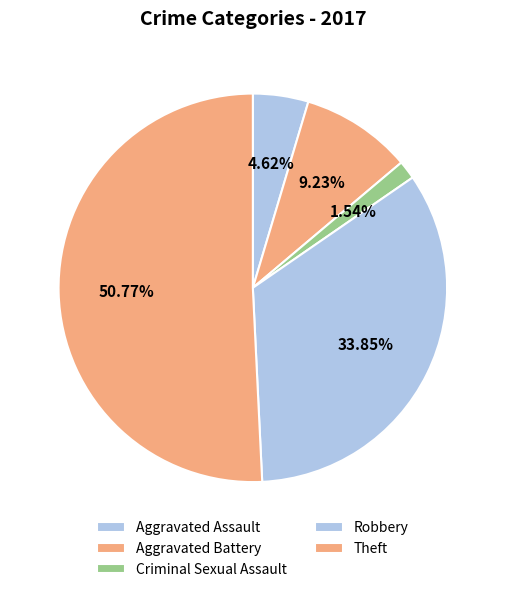

How many slices are in this pie chart?

5